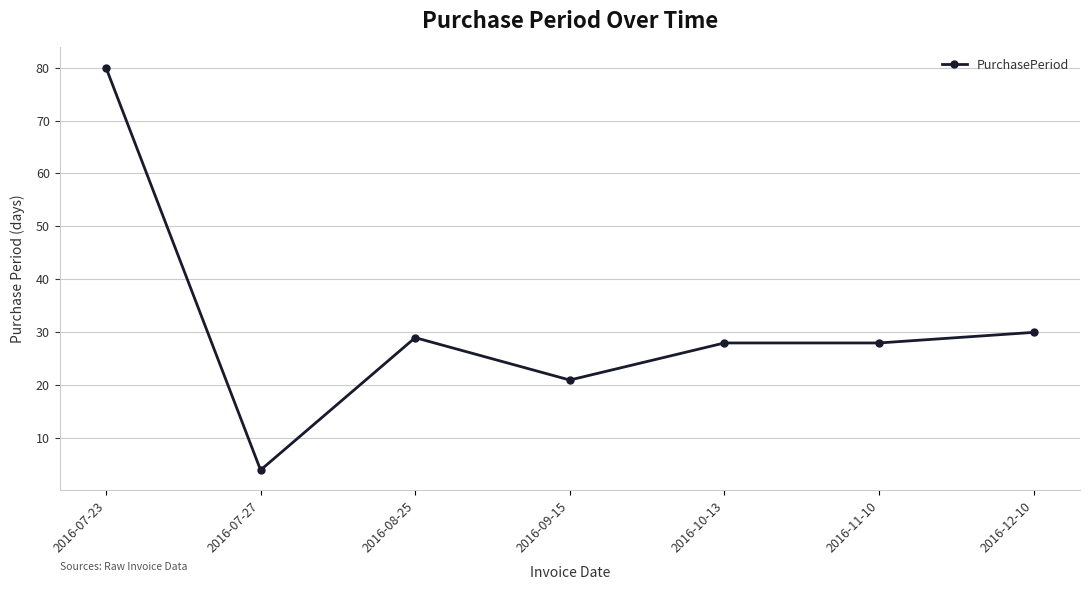

Count the number of data series in this chart.

1